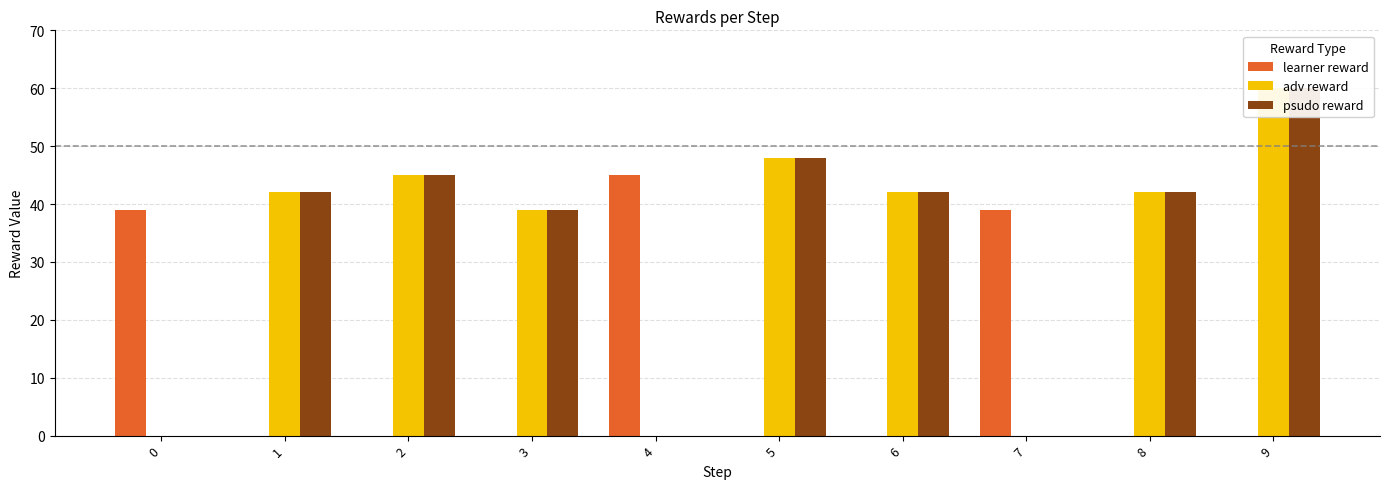

At which category does the chart reach its peak across all series?

9